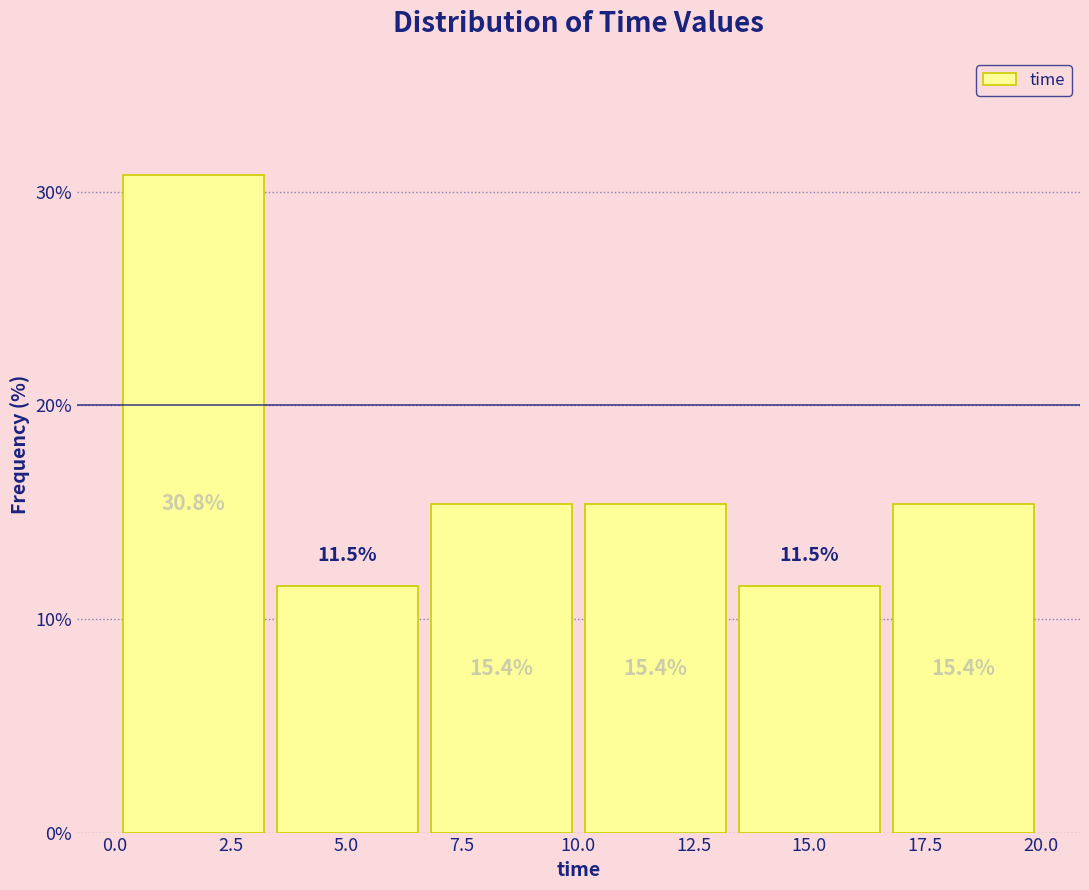

Reading left to right, list every bar in this chart as the range it spans on the x-axis followed by its height. The bar edges are not printed on the chart, so give them approximately, as read against the axis.

0.0 to 3.5: 30.8
3.5 to 6.5: 11.5
6.5 to 10.0: 15.4
10.0 to 13.5: 15.4
13.5 to 16.5: 11.5
16.5 to 20.0: 15.4